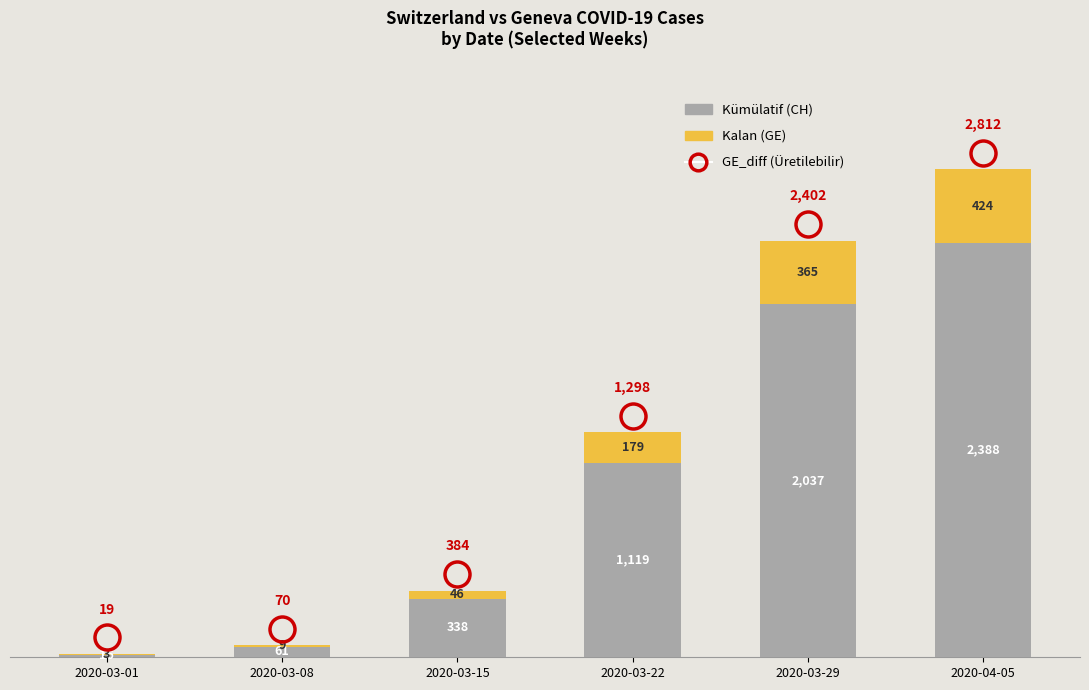

The value of Kümülatif (CH) at 2020-03-22 is 1119. True or false?

True